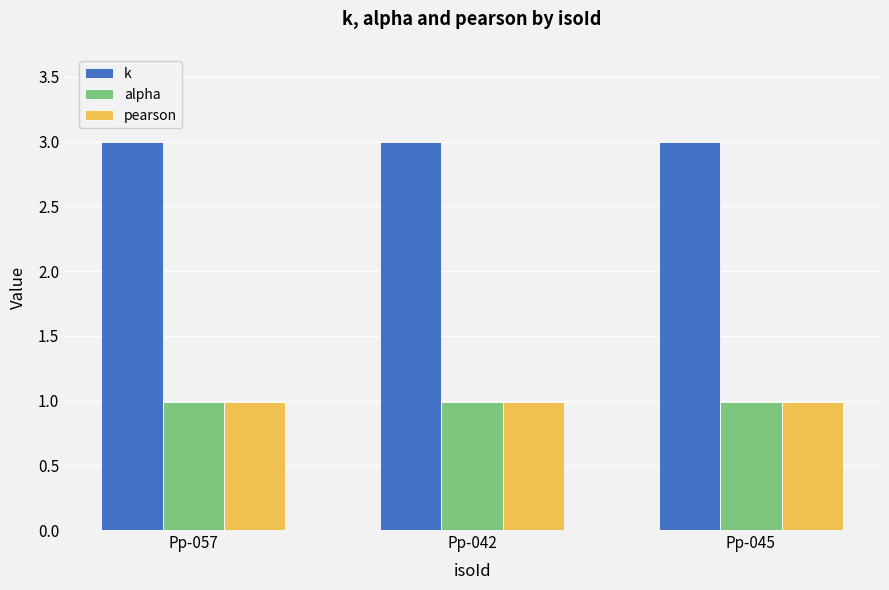

What is the label of the 3rd bar from the right?

Pp-057